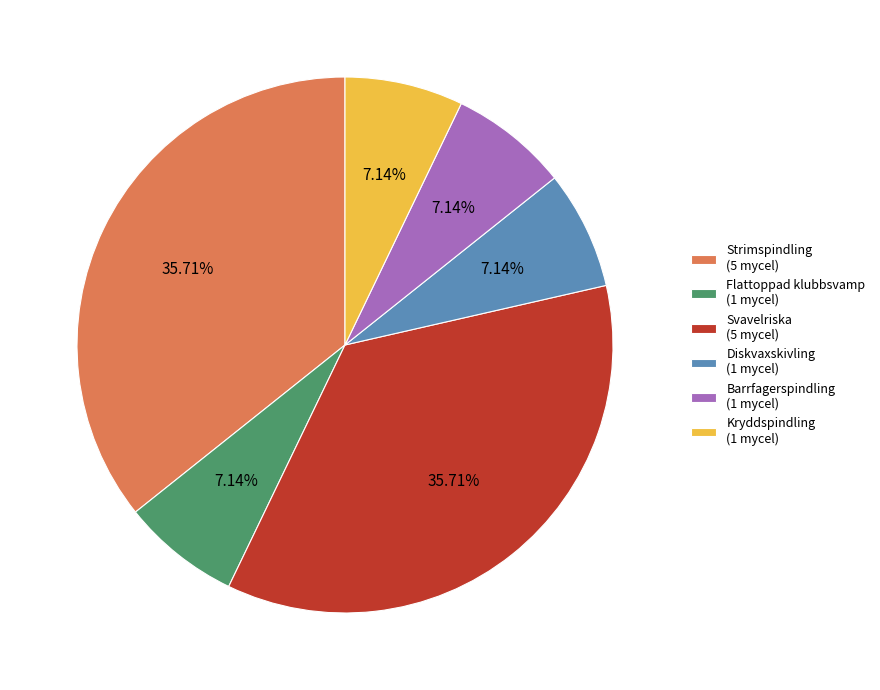

Do Diskvaxskivling (1 mycel) and Svavelriska (5 mycel) together represent more than half of the pie?

No